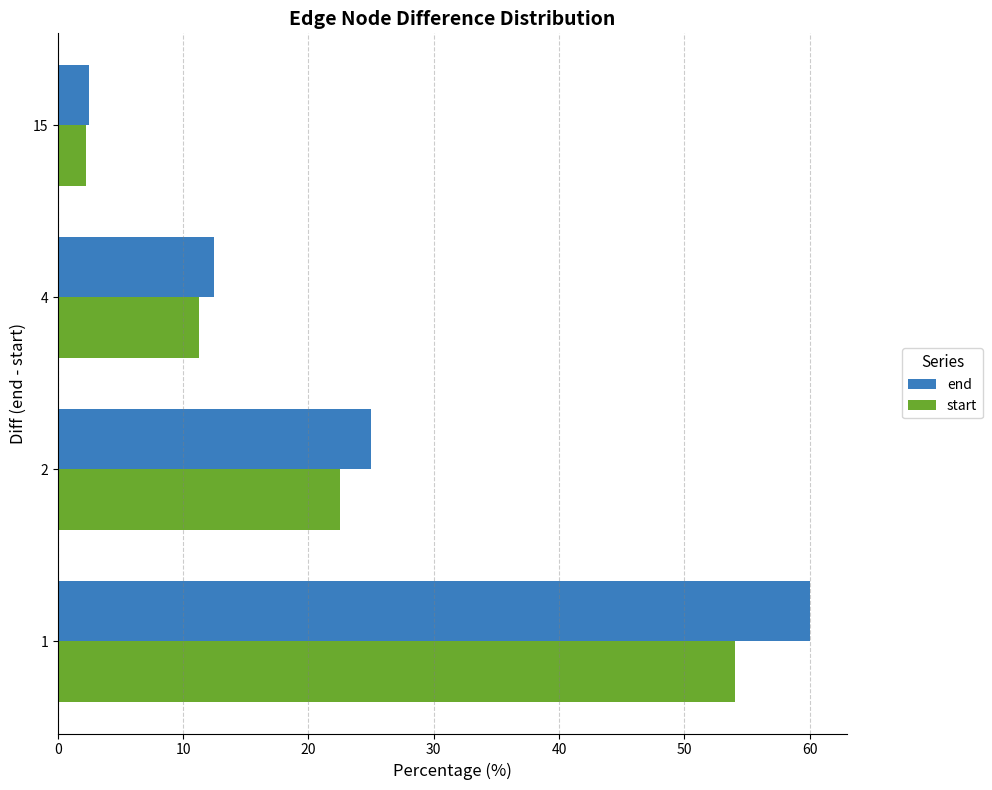

True or false: end has a value of 12.5 at 4.

True